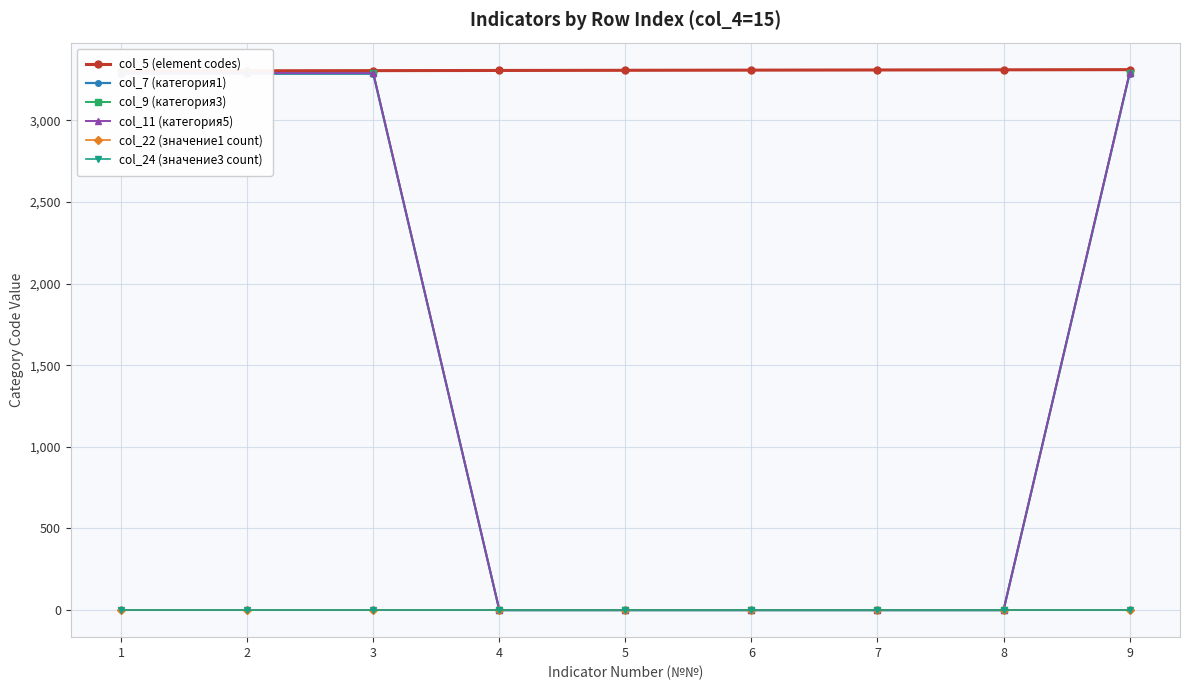

How many values in the col_9 (категория3) series exceed 0?

4